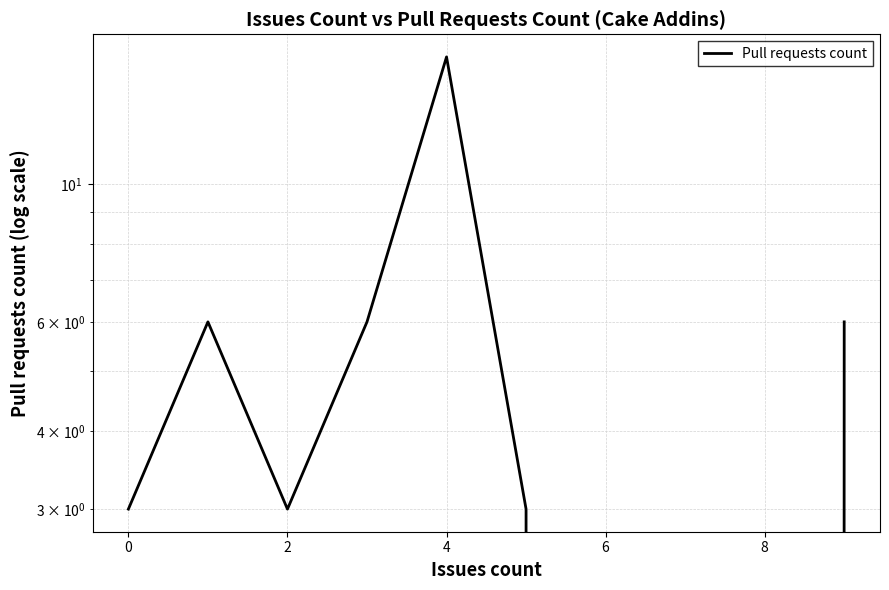

True or false: there are more than 0 points higher than both neighbors.

True